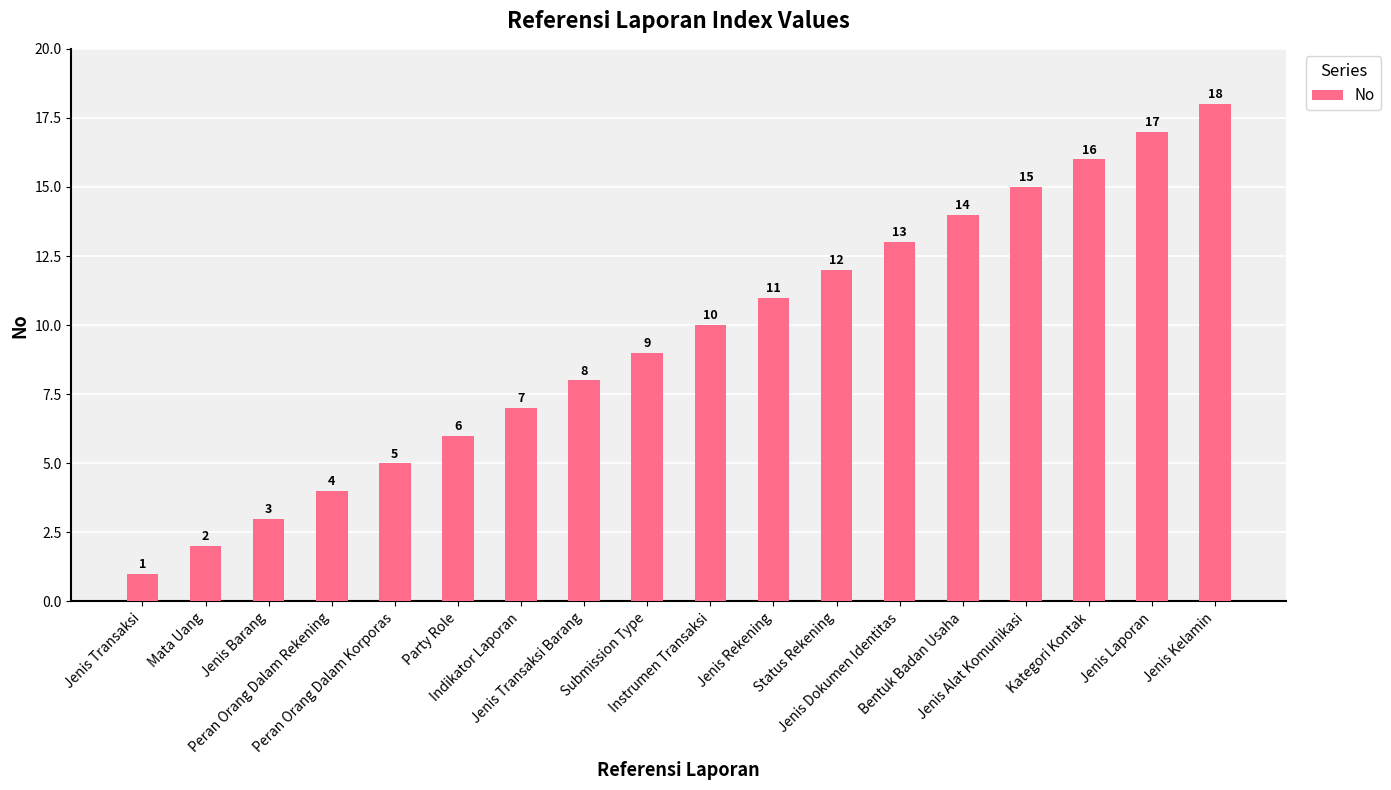

How many data points does each series have?

18